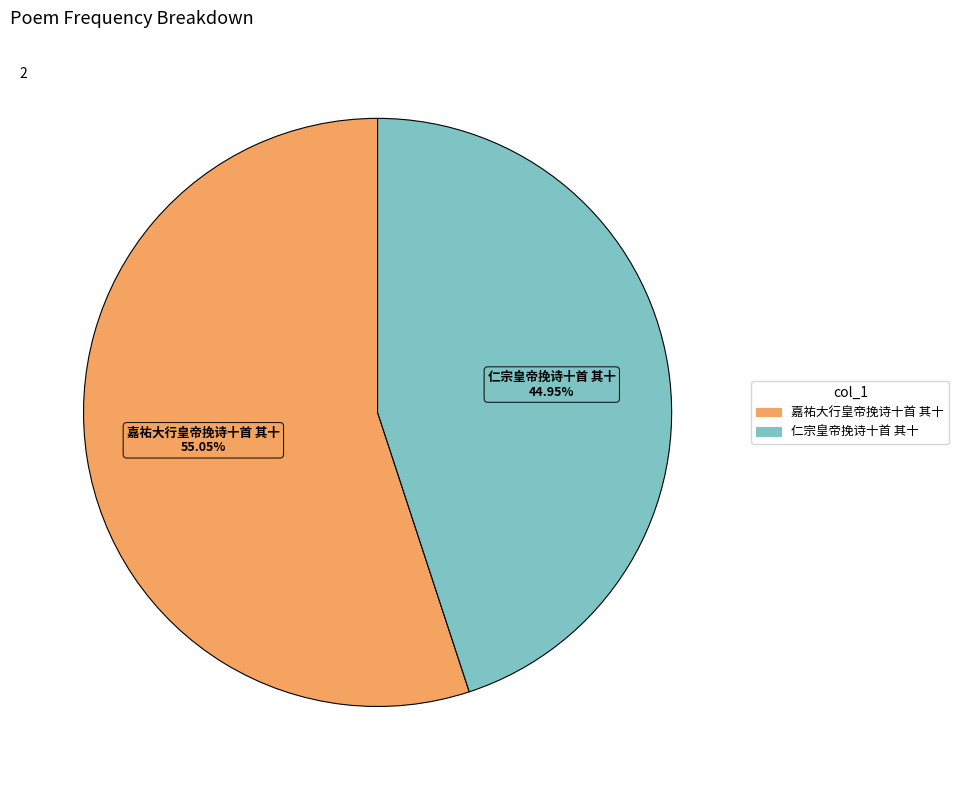

What is the total percentage of 嘉祐大行皇帝挽诗十首 其十 and 仁宗皇帝挽诗十首 其十?

100.0%